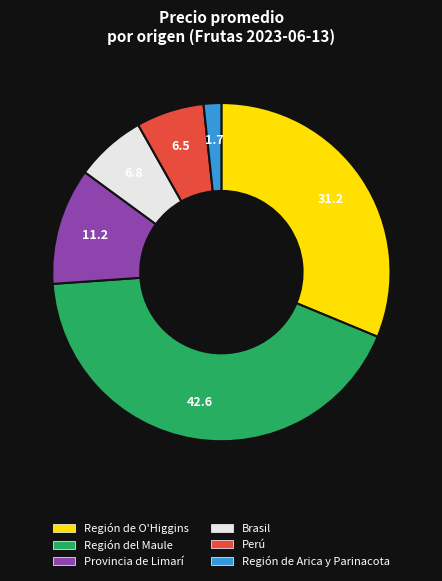

How many segments does this pie chart have?

6